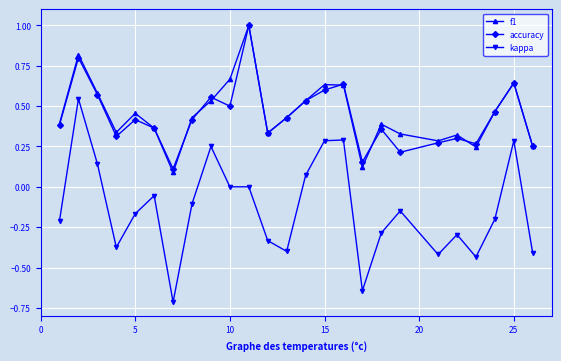

Which series has the largest range (max minus min)?

kappa